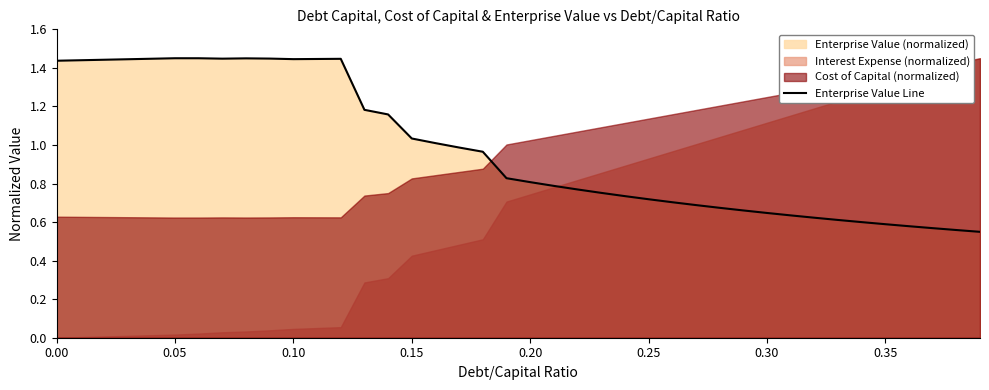

Is it true that Enterprise Value Line equals 1.2 at 0.25?

False